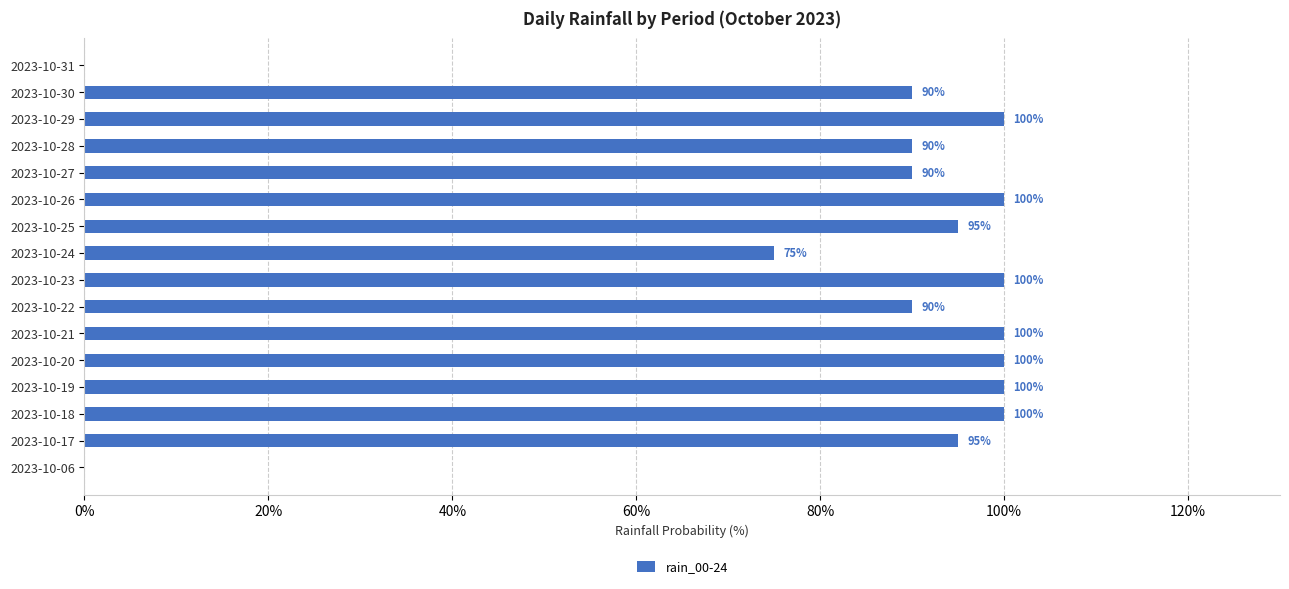

How many distinct data groups are displayed?

1